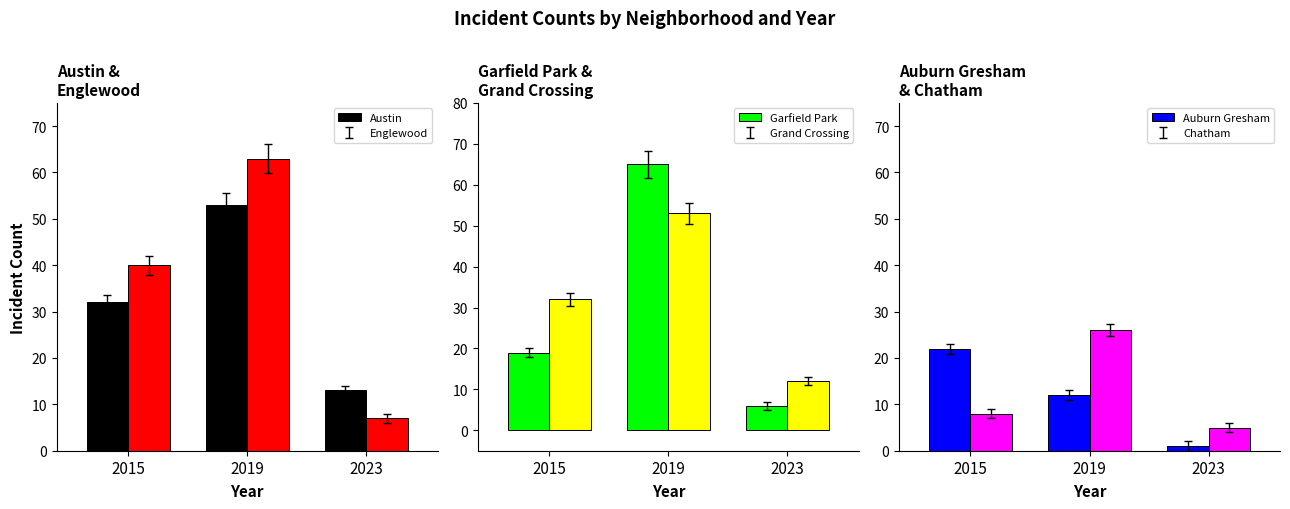

At how many categories does at least one series exceed 22?

2